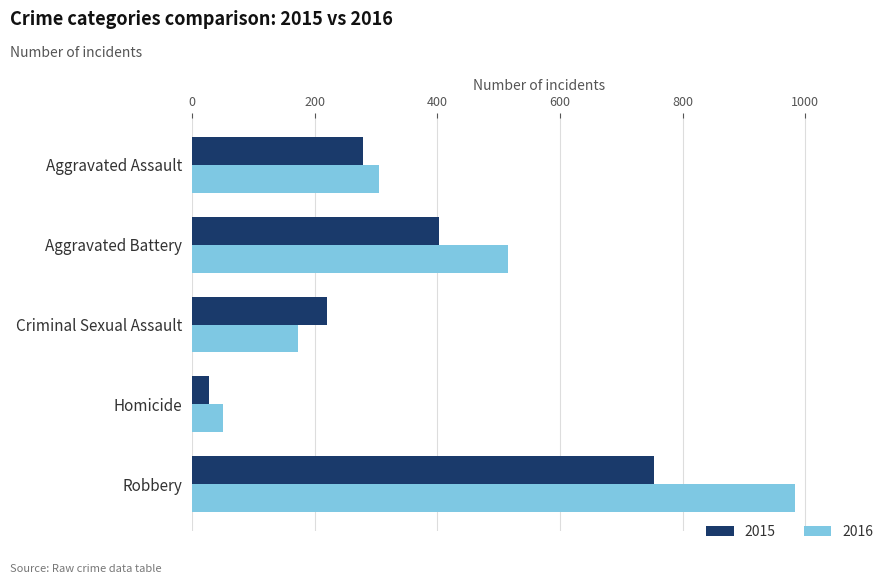

At which category is the sum across all series the highest?

Robbery